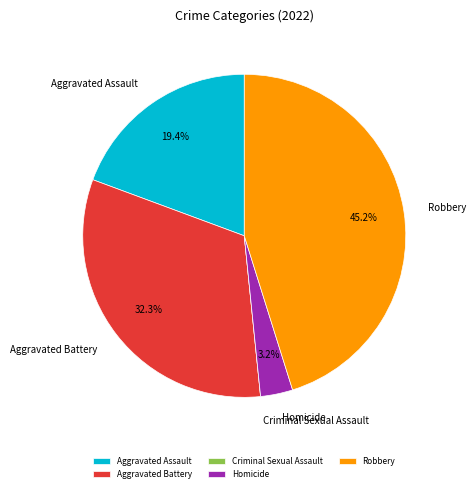

To the nearest percent, what is the average slice percentage?

20%